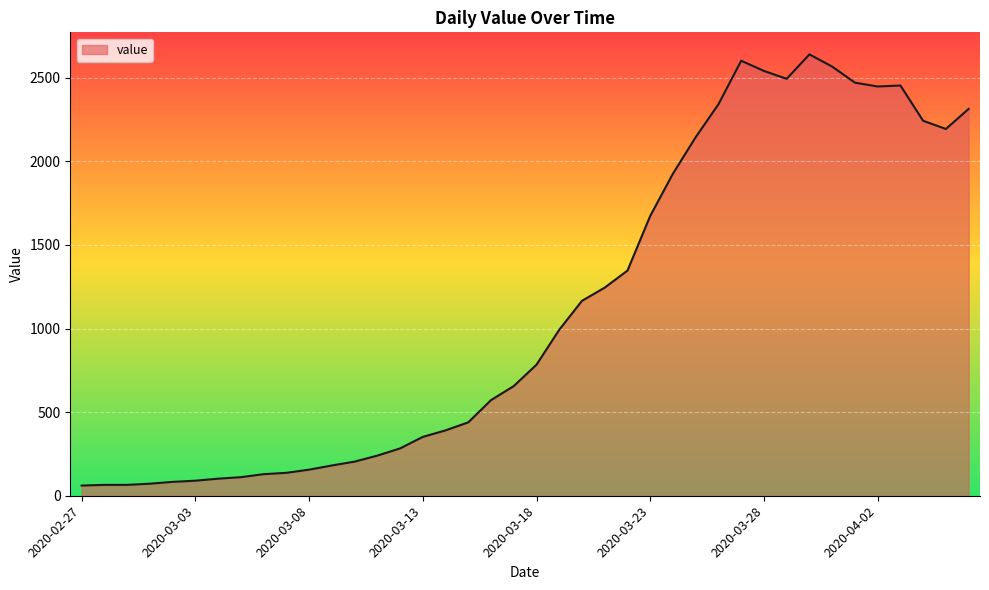

What is the difference between the maximum and minimum values?

2579